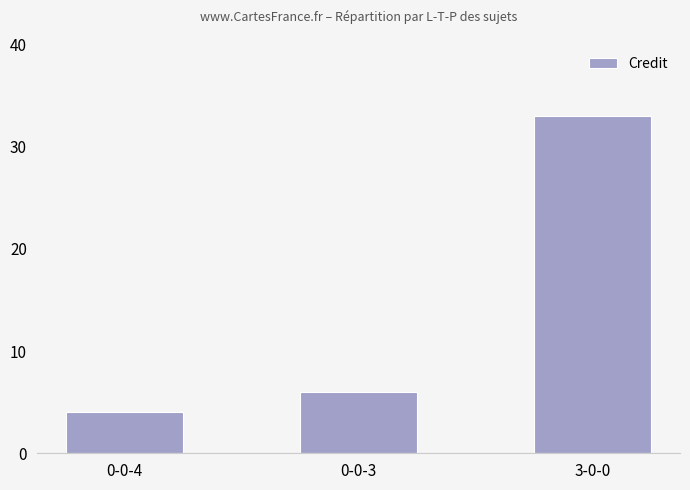

List the labels in order of value, smallest first.

0-0-4, 0-0-3, 3-0-0